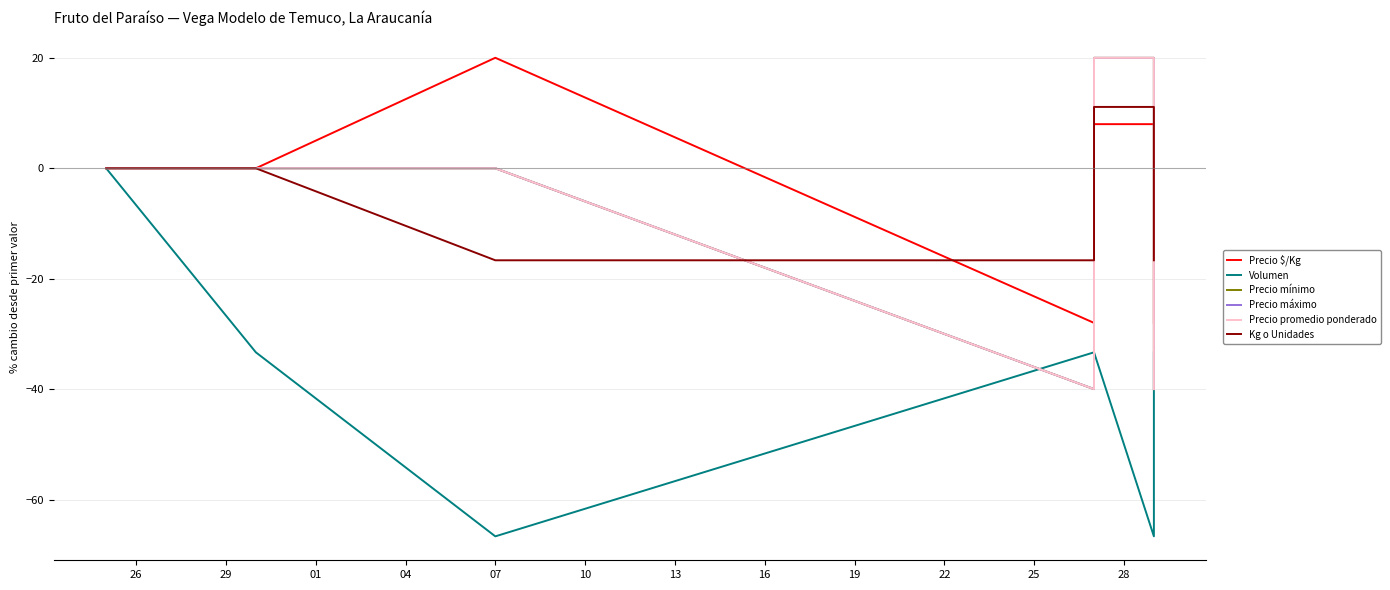

Which series has the largest range (max minus min)?

Volumen